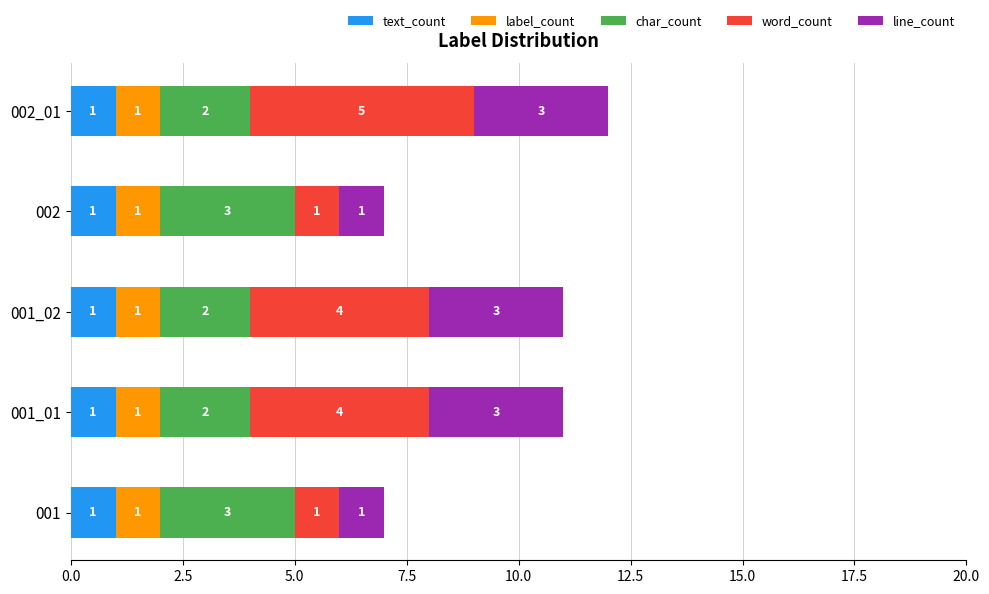

What is the total value across all series at 001_02?

11